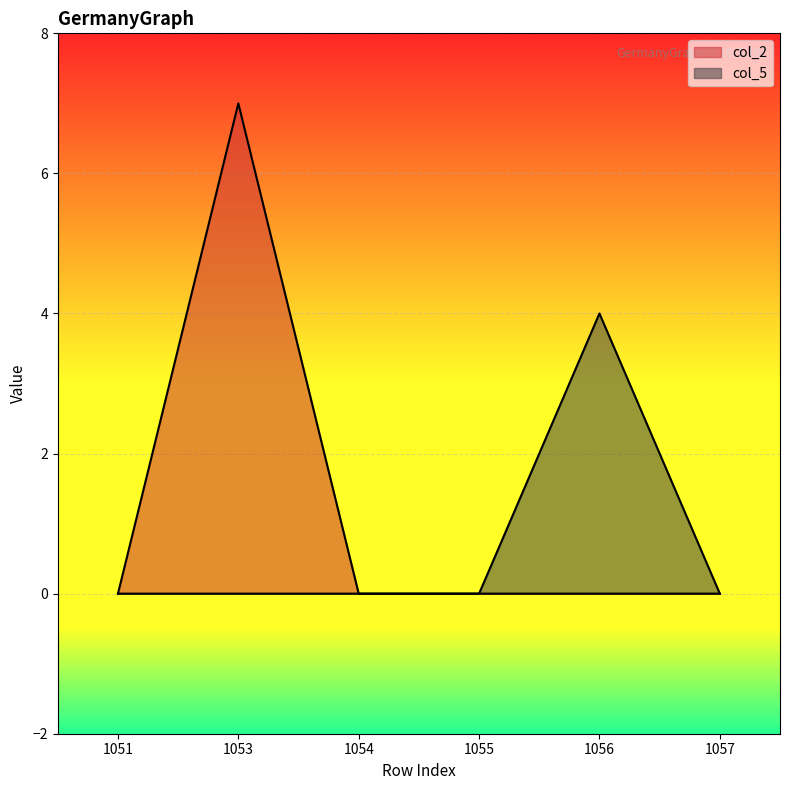

How many lines are shown in the chart?

2